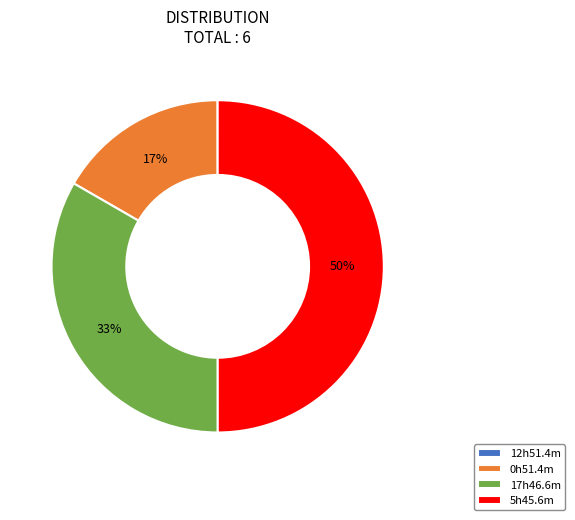

The 0h51.4m slice represents 17% of the pie. True or false?

True